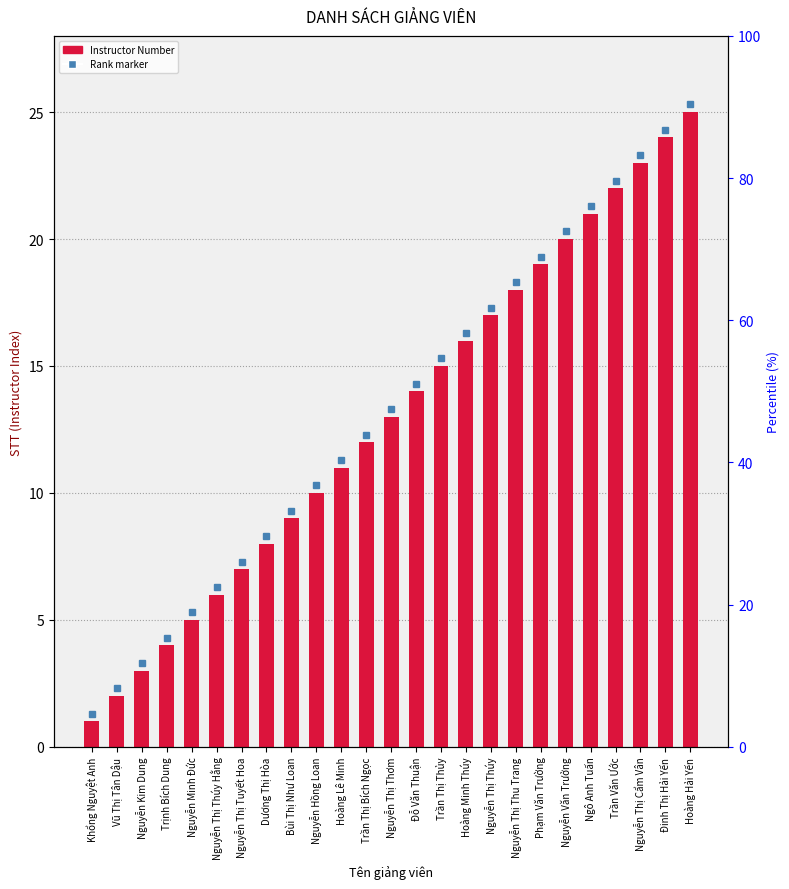

Rank the categories by value from highest to lowest.

Hoàng Hải Yến, Đinh Thị Hải Yến, Nguyễn Thị Cẩm Vân, Trần Văn Ước, Ngô Anh Tuấn, Nguyễn Văn Trưởng, Phạm Văn Trường, Nguyễn Thị Thu Trang, Nguyễn Thị Thúy, Hoàng Minh Thúy, Trần Thị Thủy, Đỗ Văn Thuận, Nguyễn Thị Thơm, Trần Thị Bích Ngọc, Hoàng Lê Minh, Nguyễn Hồng Loan, Bùi Thị Như Loan, Dương Thị Hòa, Nguyễn Thị Tuyết Hoa, Nguyễn Thị Thúy Hằng, Nguyễn Minh Đức, Trịnh Bích Dung, Nguyễn Kim Dung, Vũ Thị Tân Dậu, Khổng Nguyệt Anh